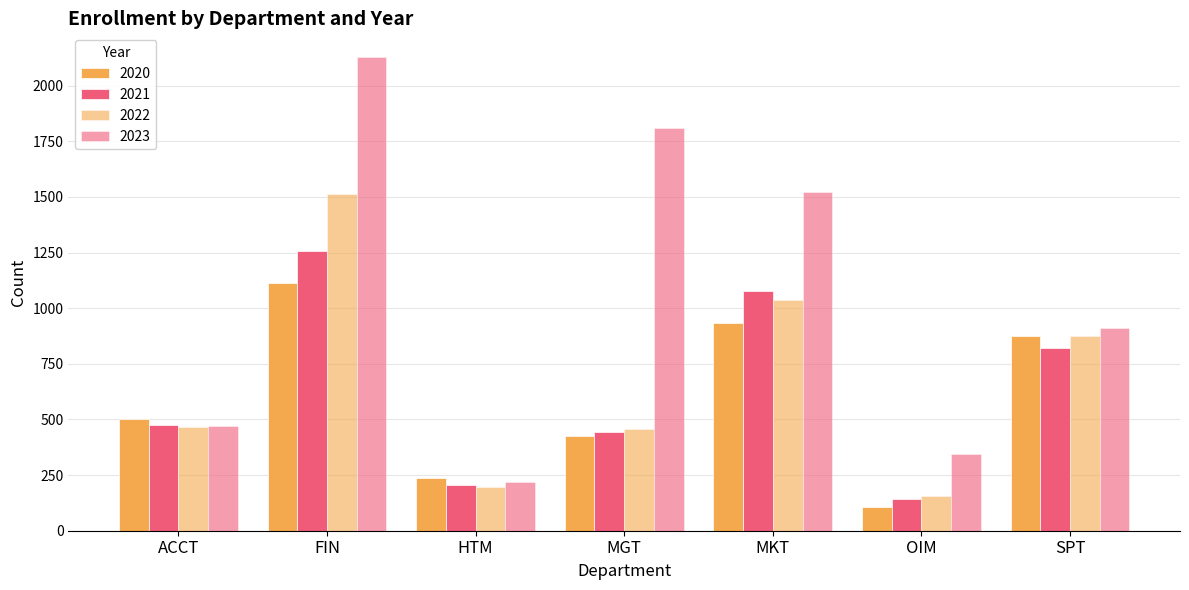

Which has a higher value, OIM or HTM?

HTM